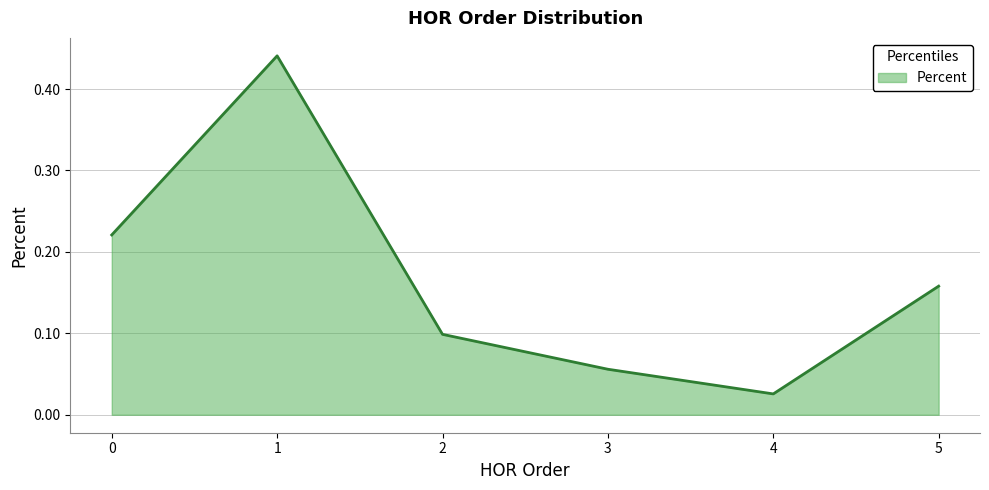

What is the change in value from 4 to 5?

+0.1